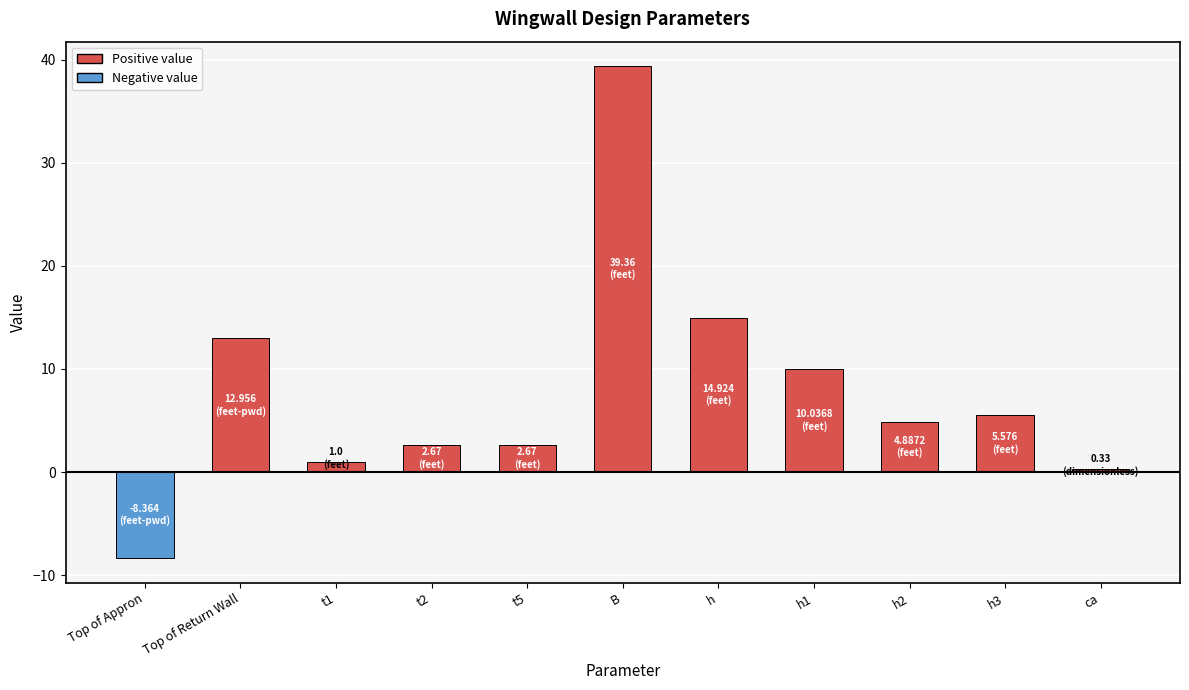

What is the sum of all values?

86.0